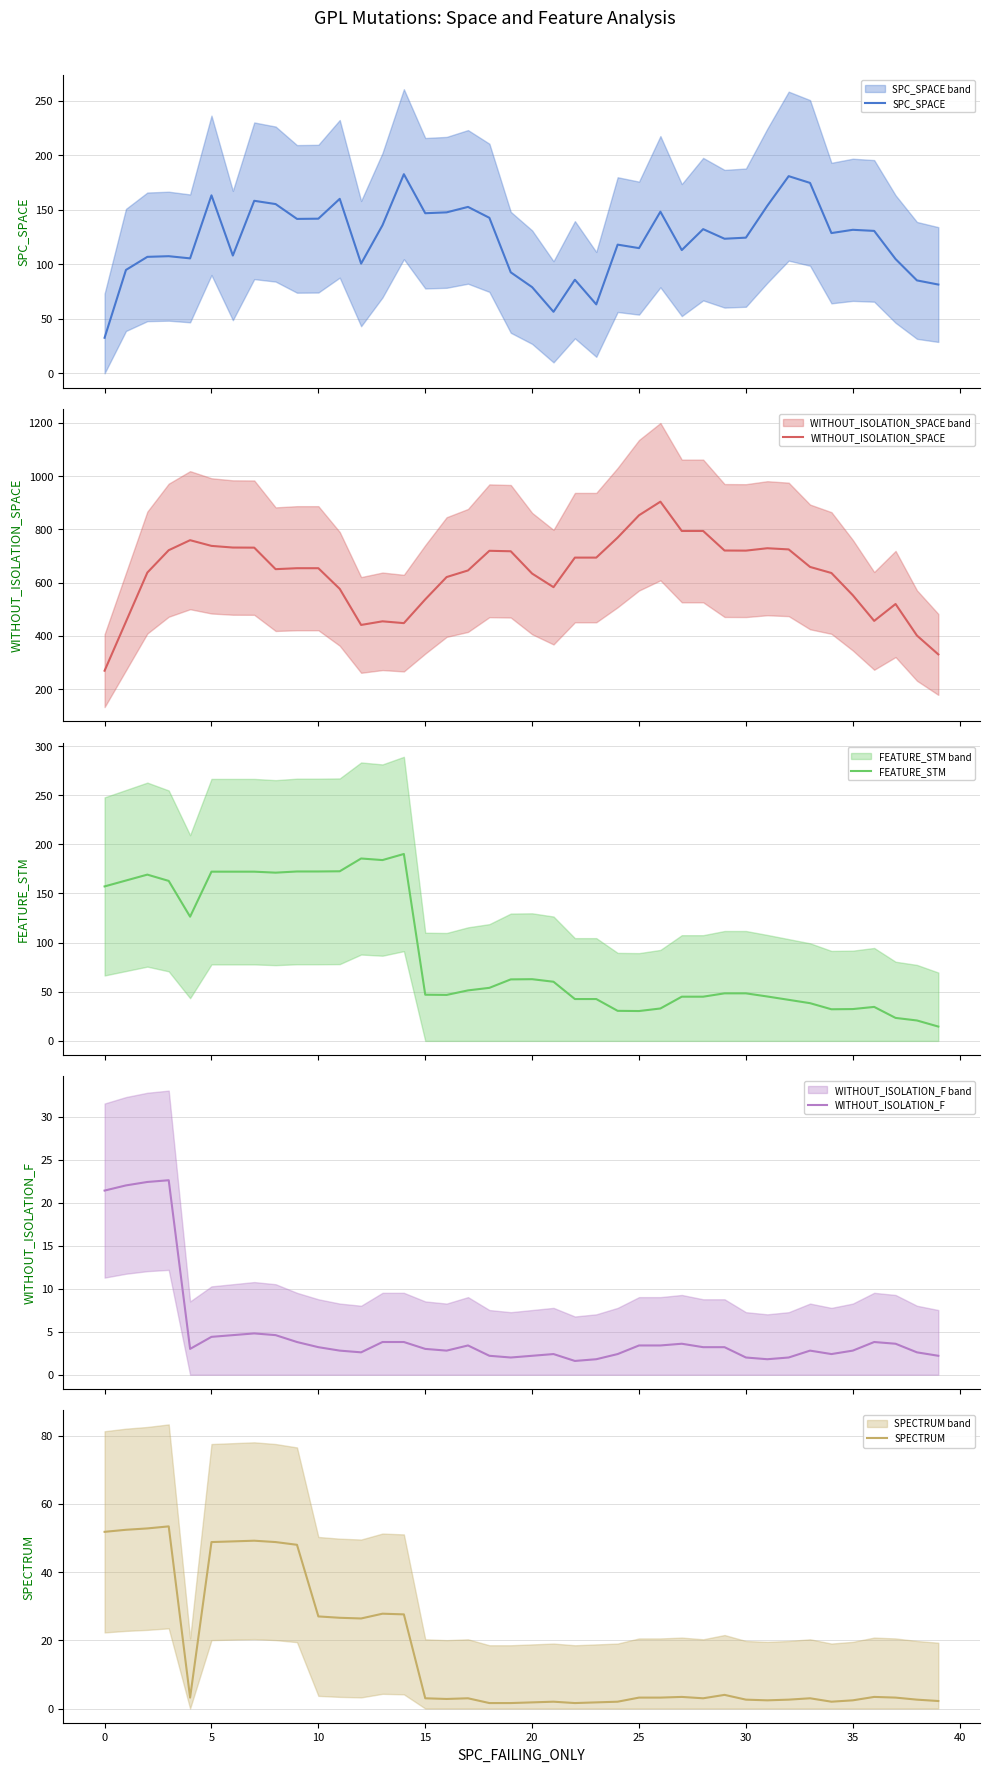

What is the value of the FEATURE_STM point at the 30th from the left?

48.4